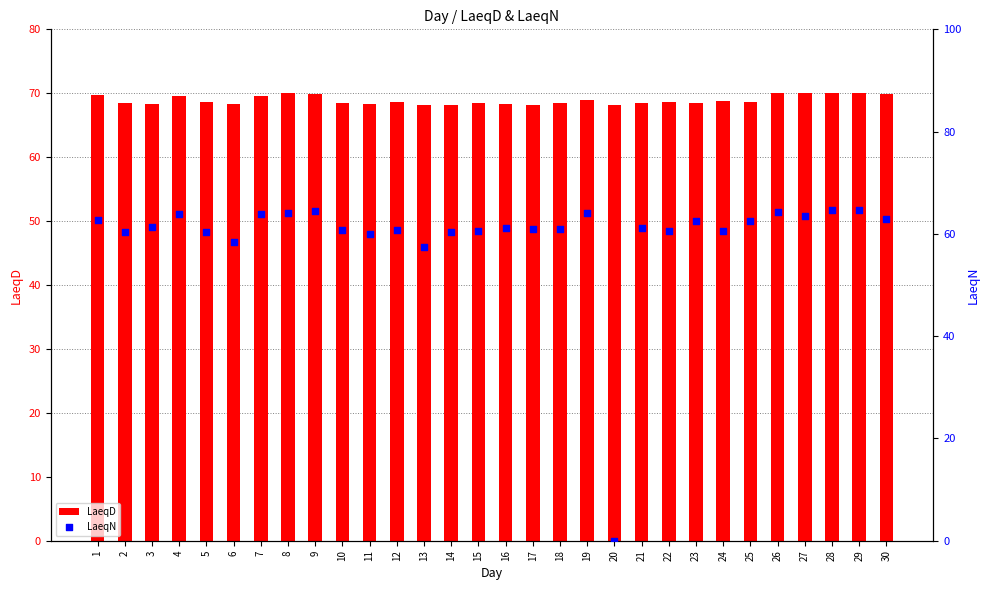

At how many categories does at least one series exceed 61?

30